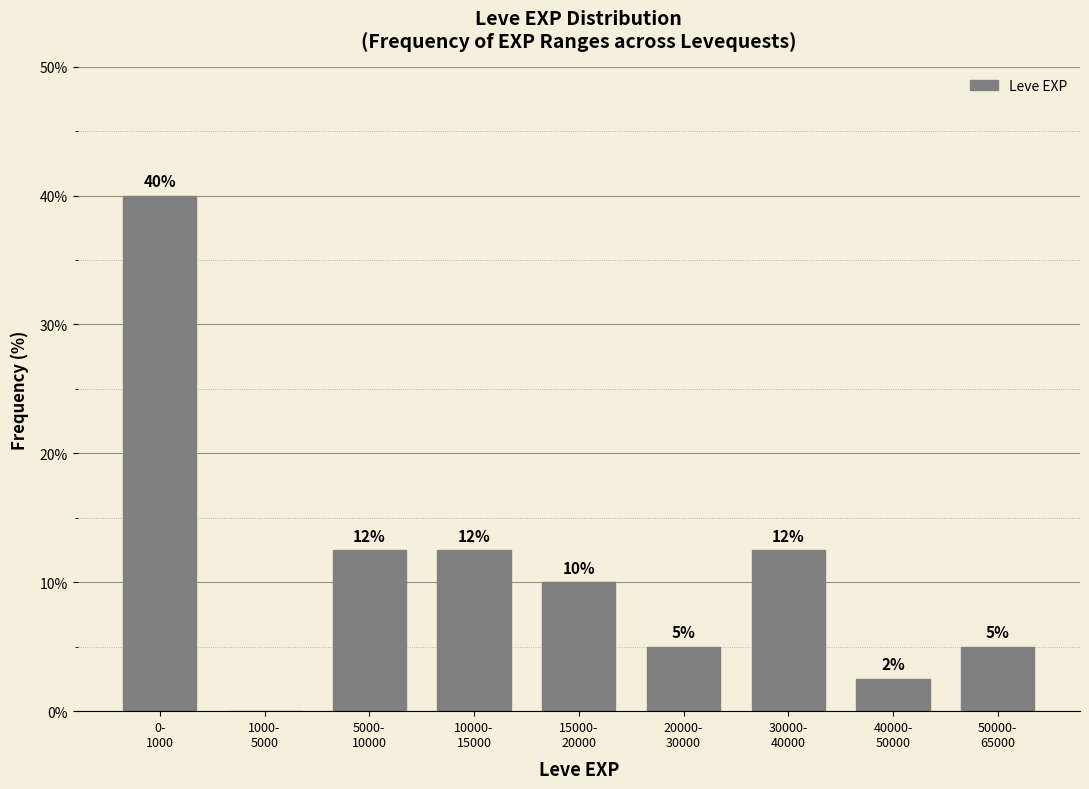

What is the maximum value shown in the chart?

40.0